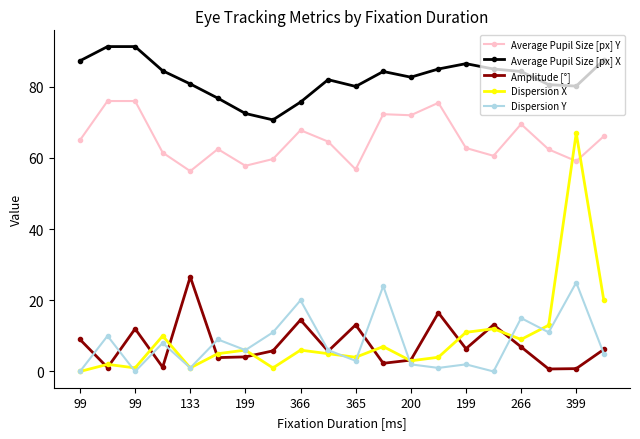

What is the value of the Average Pupil Size [px] X point at the 8th from the left?

70.7